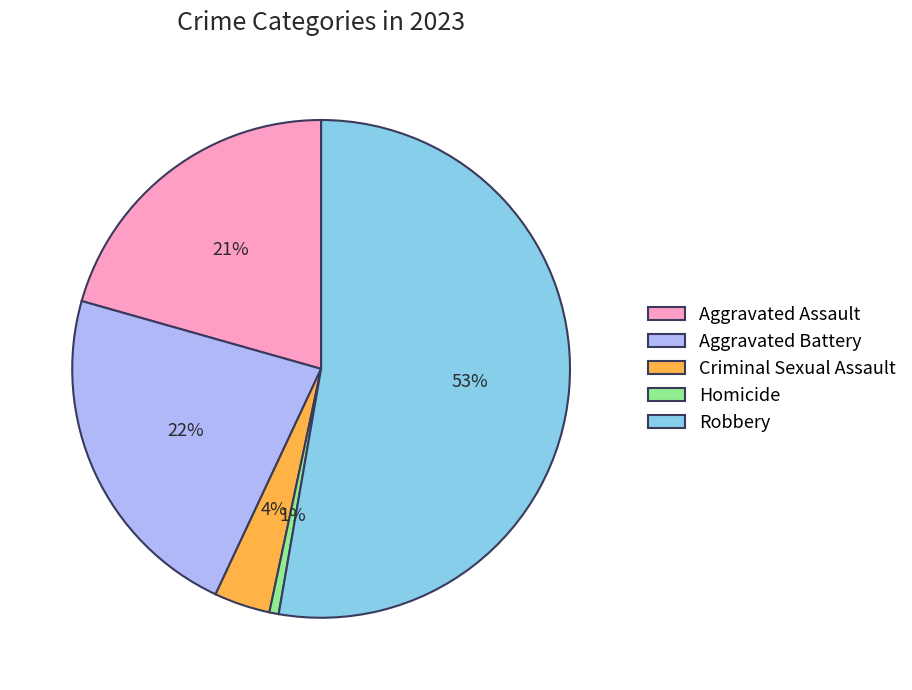

Rank the categories by value from highest to lowest.

Robbery, Aggravated Battery, Aggravated Assault, Criminal Sexual Assault, Homicide